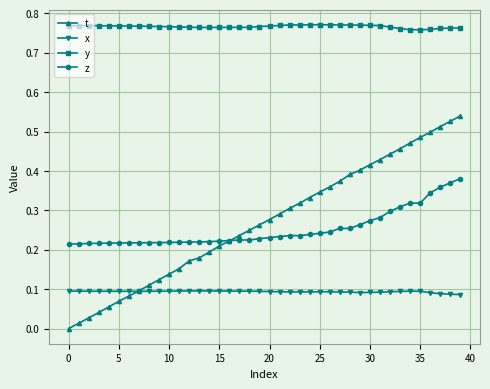

At how many categories does at least one series exceed 0?

40